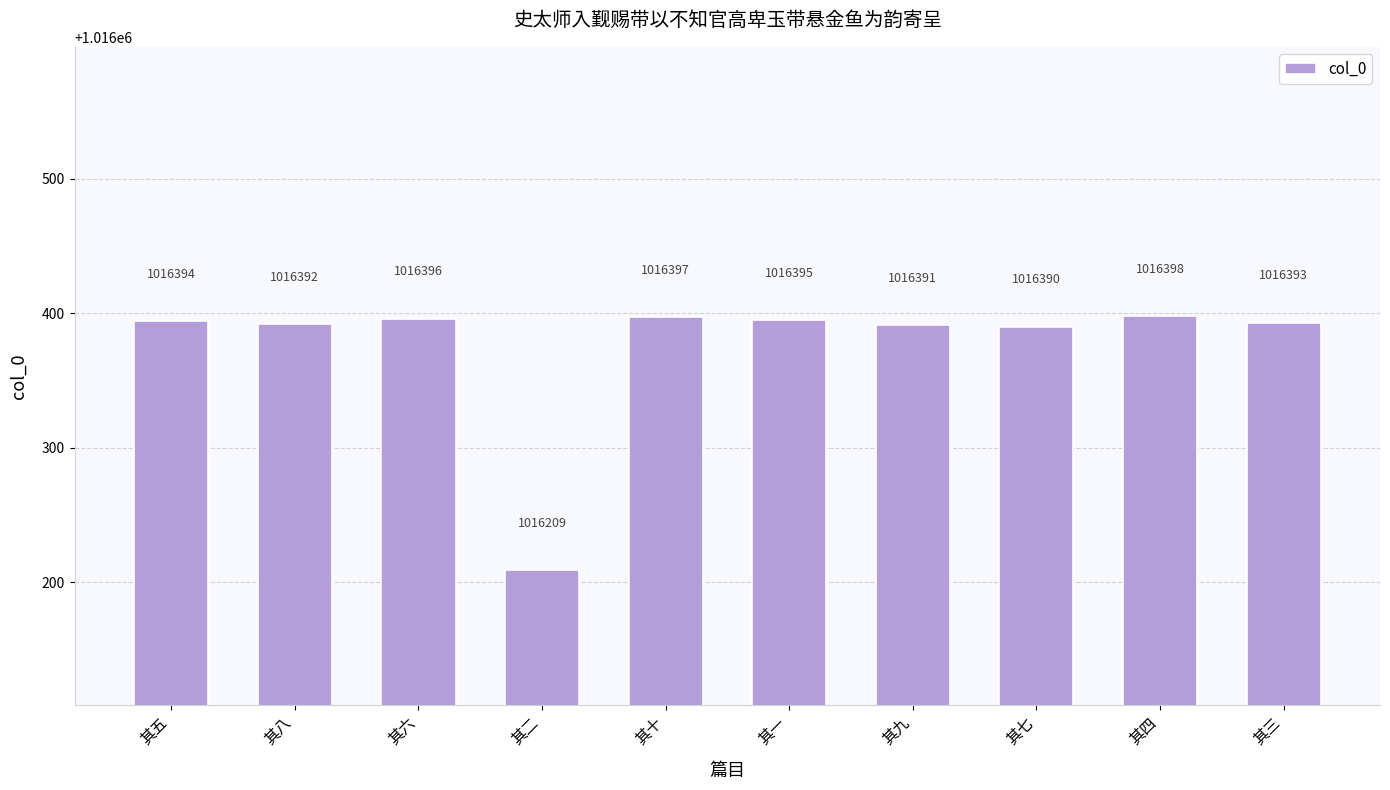

Rank the categories by value from highest to lowest.

其四, 其十, 其六, 其一, 其五, 其三, 其八, 其九, 其七, 其二